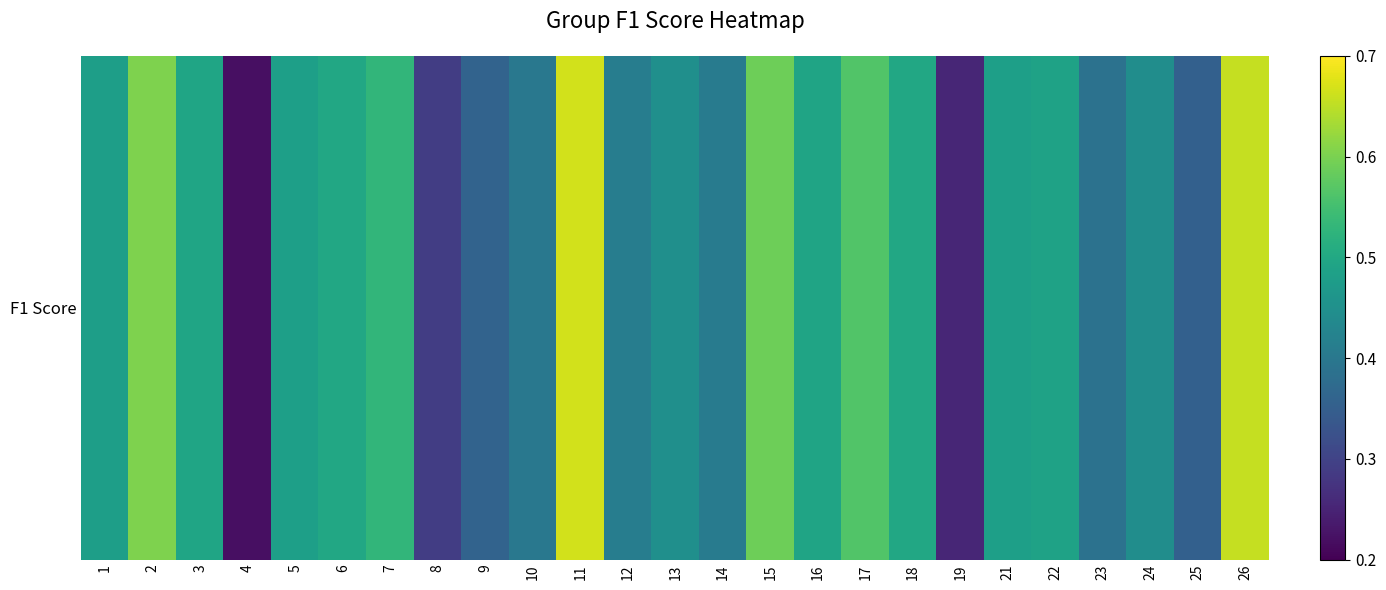

Rank the categories by value from highest to lowest.

11, 26, 2, 15, 17, 7, 6, 18, 3, 16, 22, 5, 21, 1, 13, 24, 12, 14, 10, 23, 9, 25, 8, 19, 4